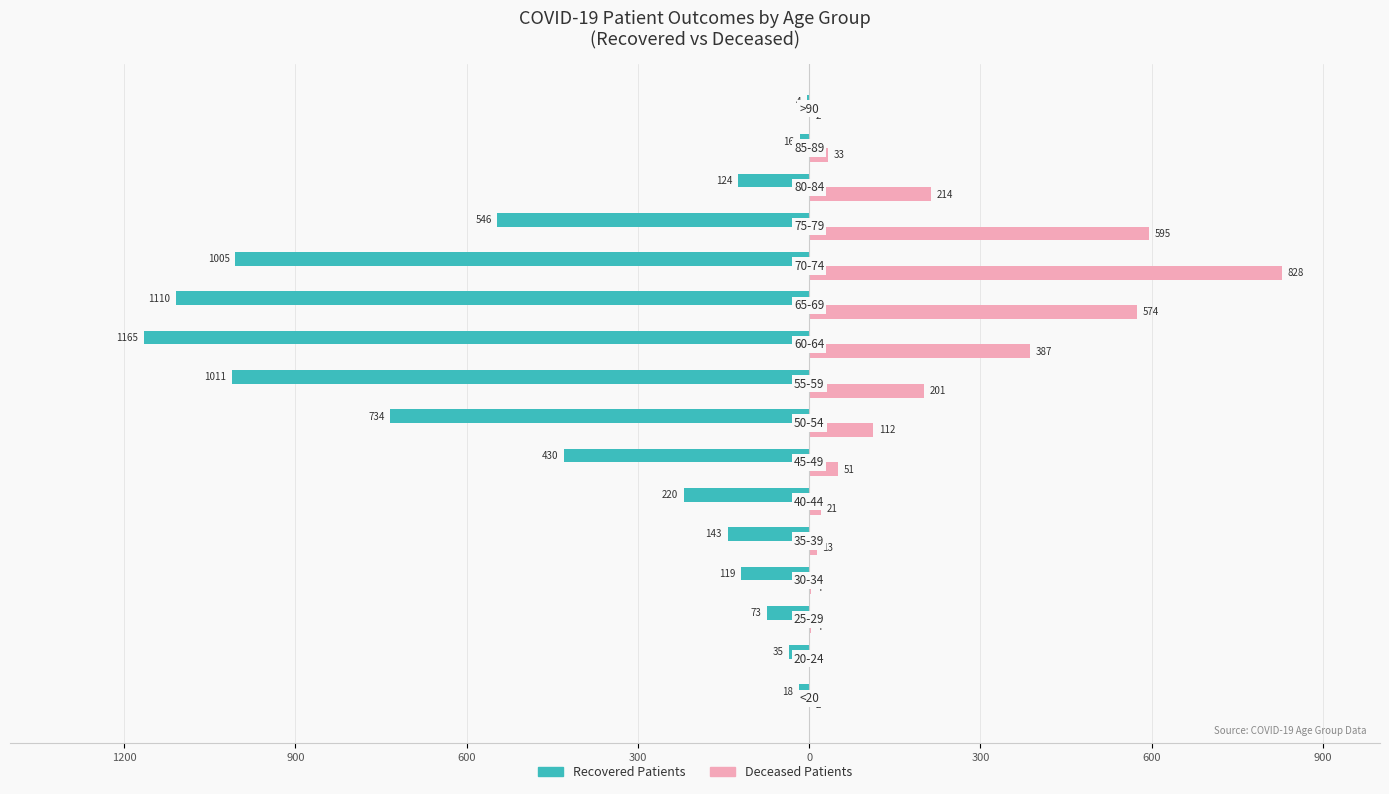

What are all the series names shown in the legend?

Recovered Patients, Deceased Patients